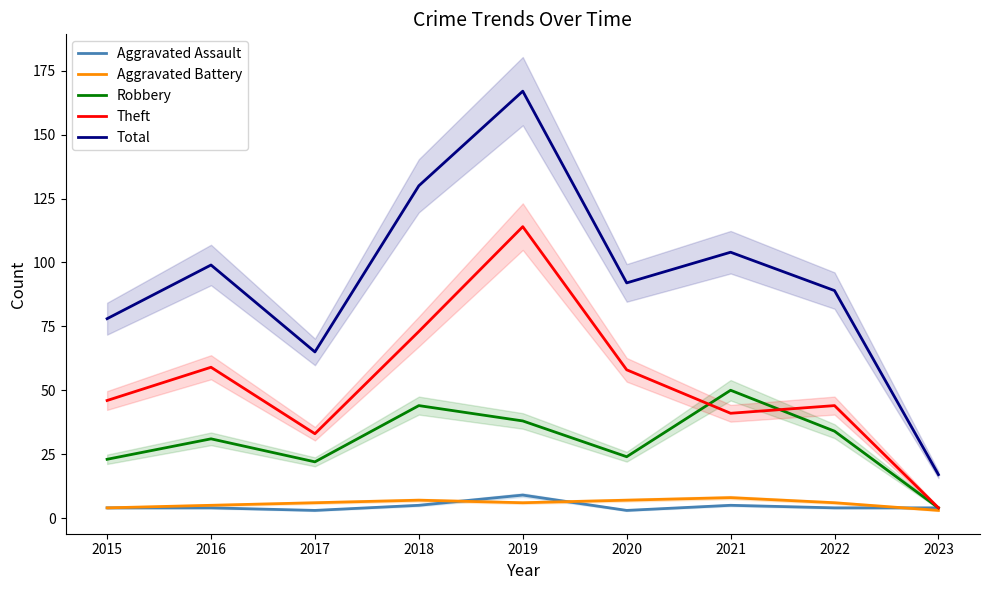

What is the value of the Total point at the 4th from the left?

130